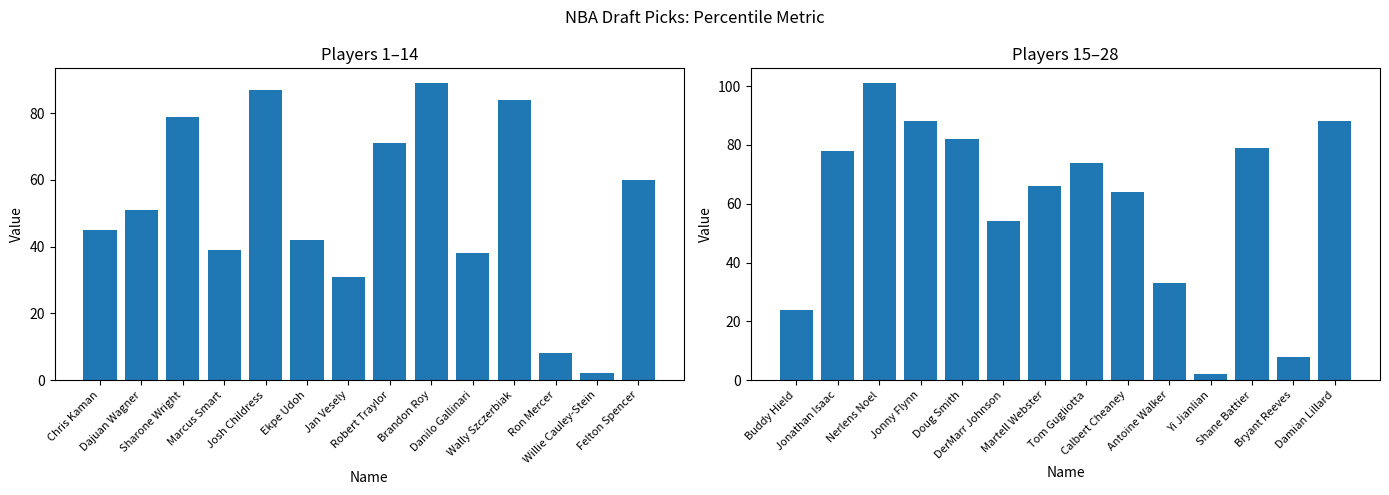

How many data points does each series have?

14